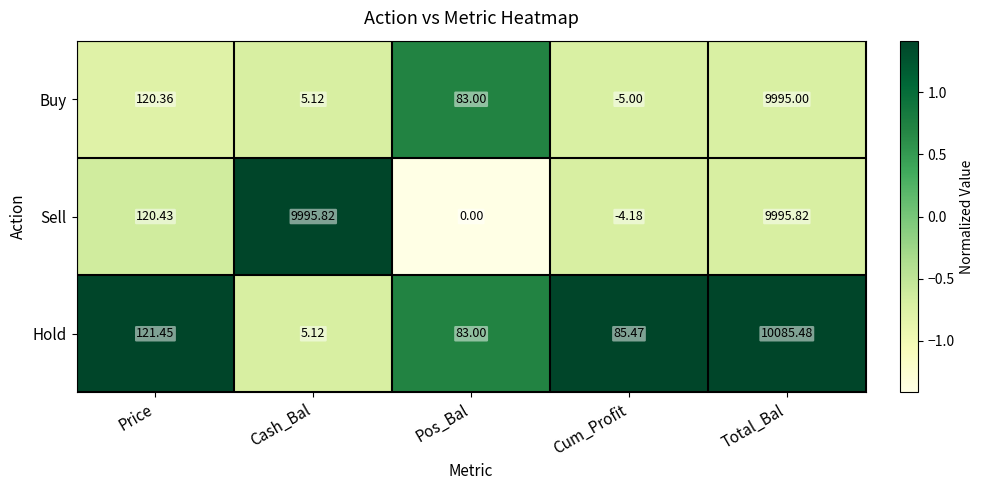

Which label corresponds to the smallest value in the chart?

Cum_Profit